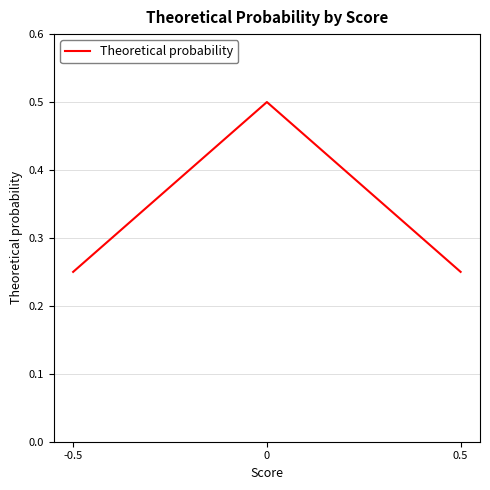

What is the sum of the values at 0 and 0.5?

0.8